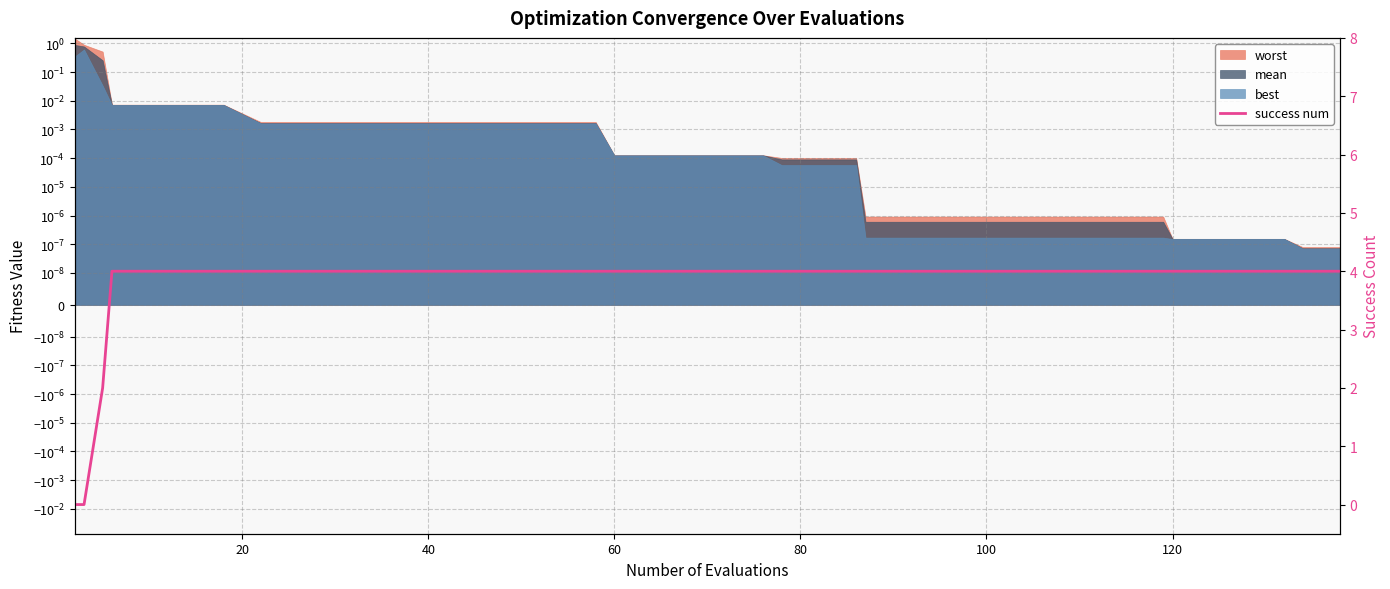

What is the sum of all values?

150